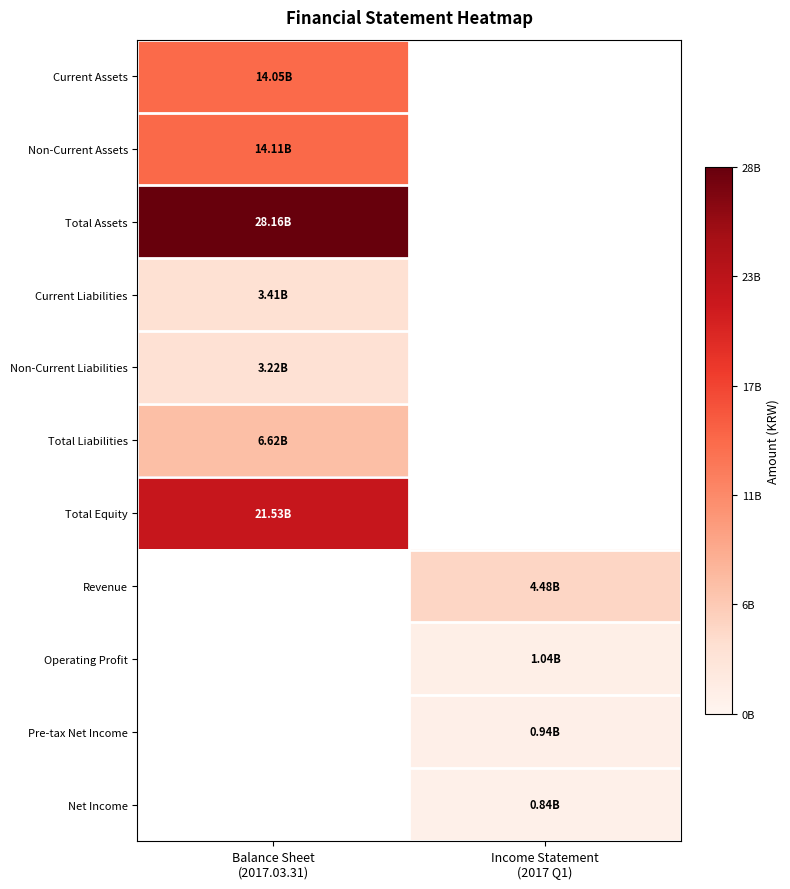

Rank the categories by Revenue value from lowest to highest.

Balance Sheet (2017.03.31), Income Statement (2017 Q1)